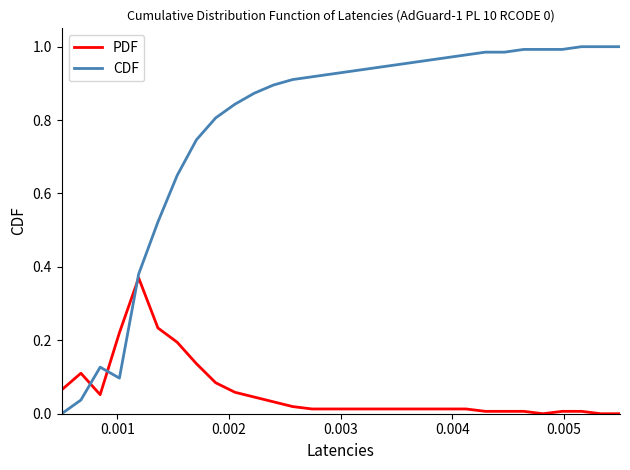

Rank the series by their maximum value, from highest to lowest.

CDF, PDF